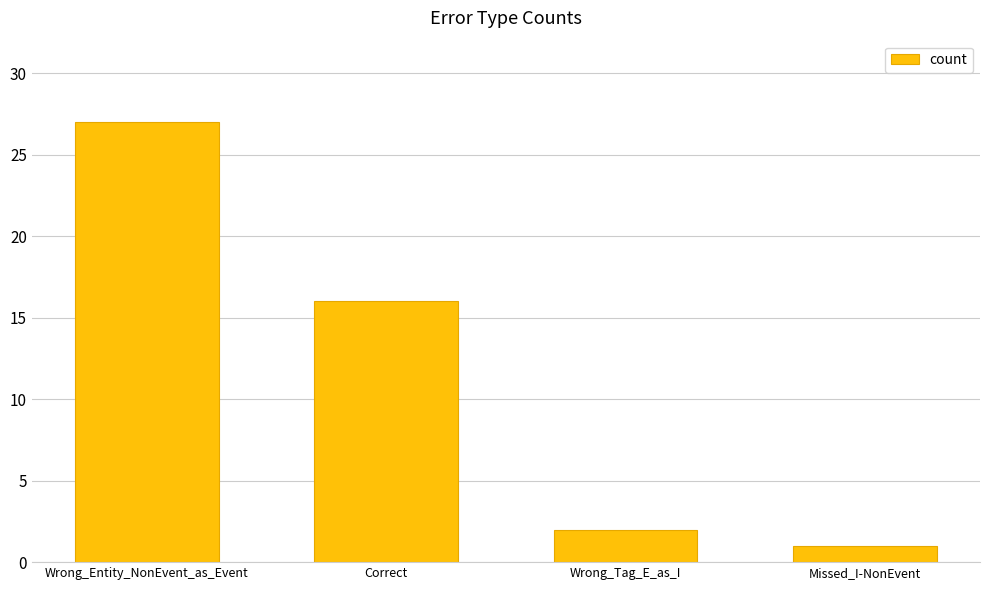

What is the difference between the values at Wrong_Tag_E_as_I and Wrong_Entity_NonEvent_as_Event?

25